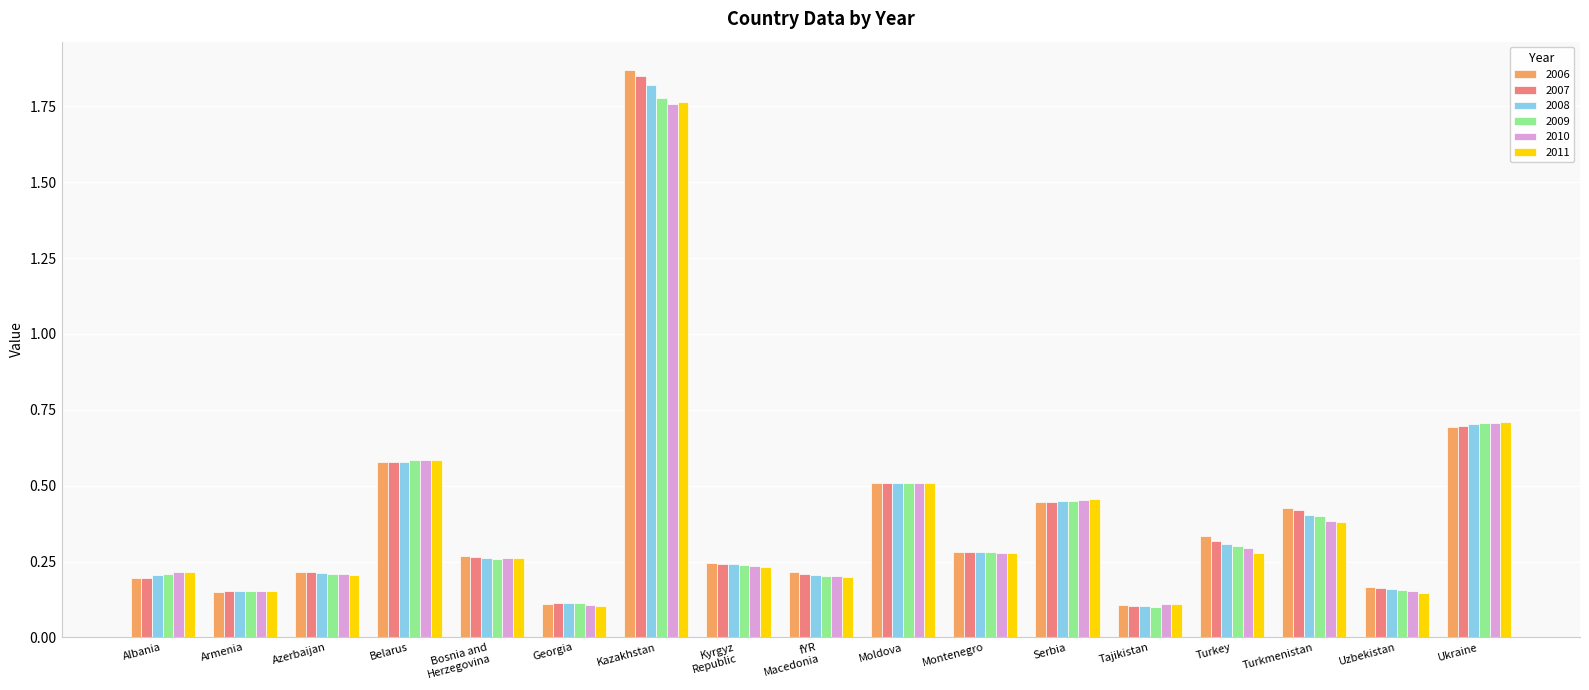

What is the sum of all 2010 values?

6.6